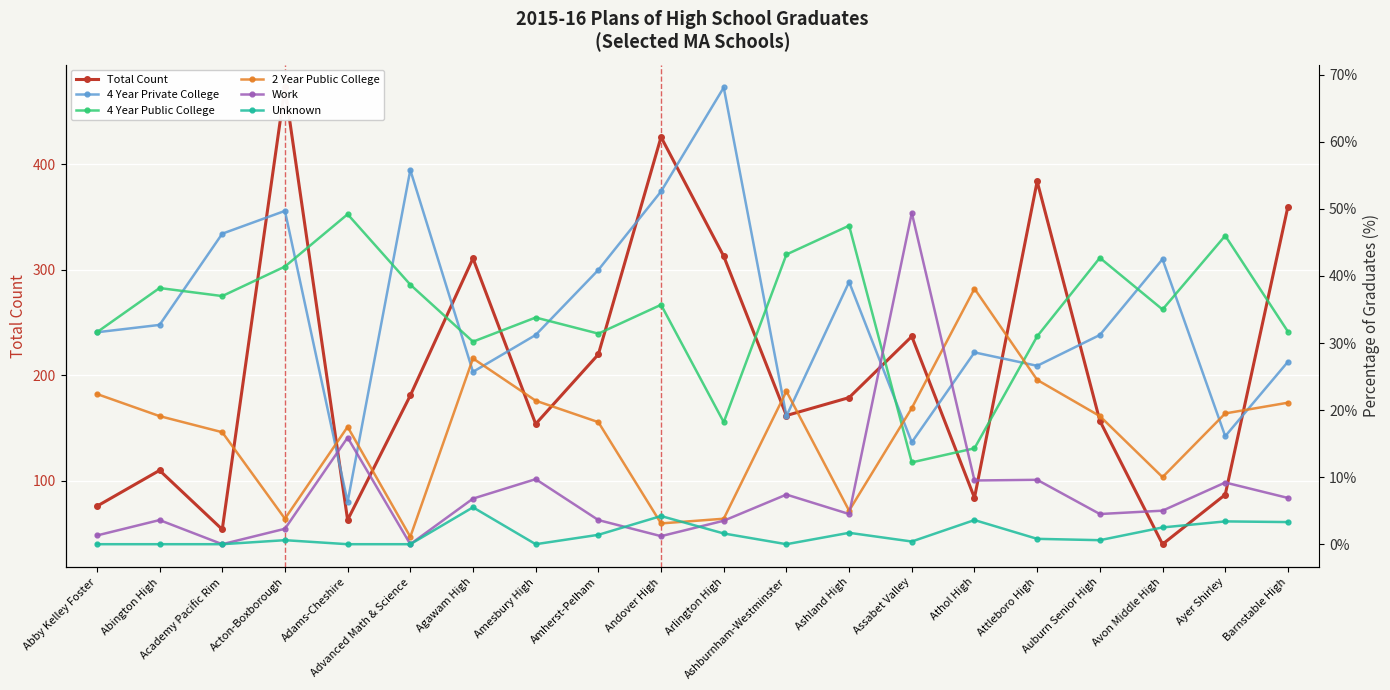

True or false: 4 Year Private College and Unknown intersect in this chart.

False